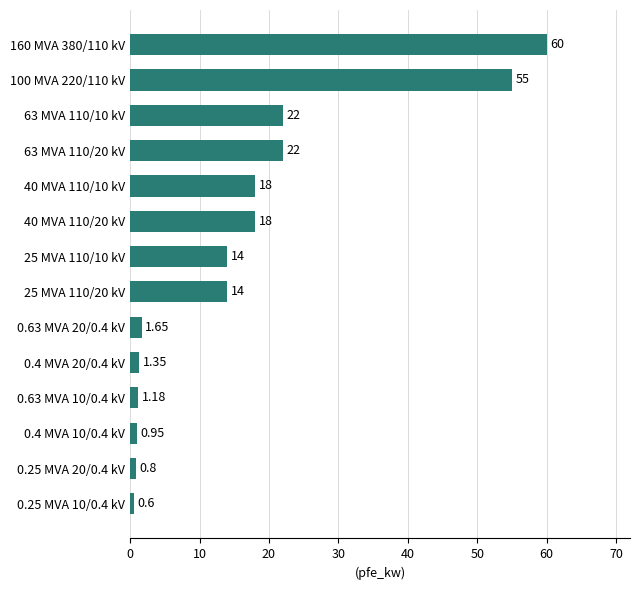

What is the sum of all values?

229.5